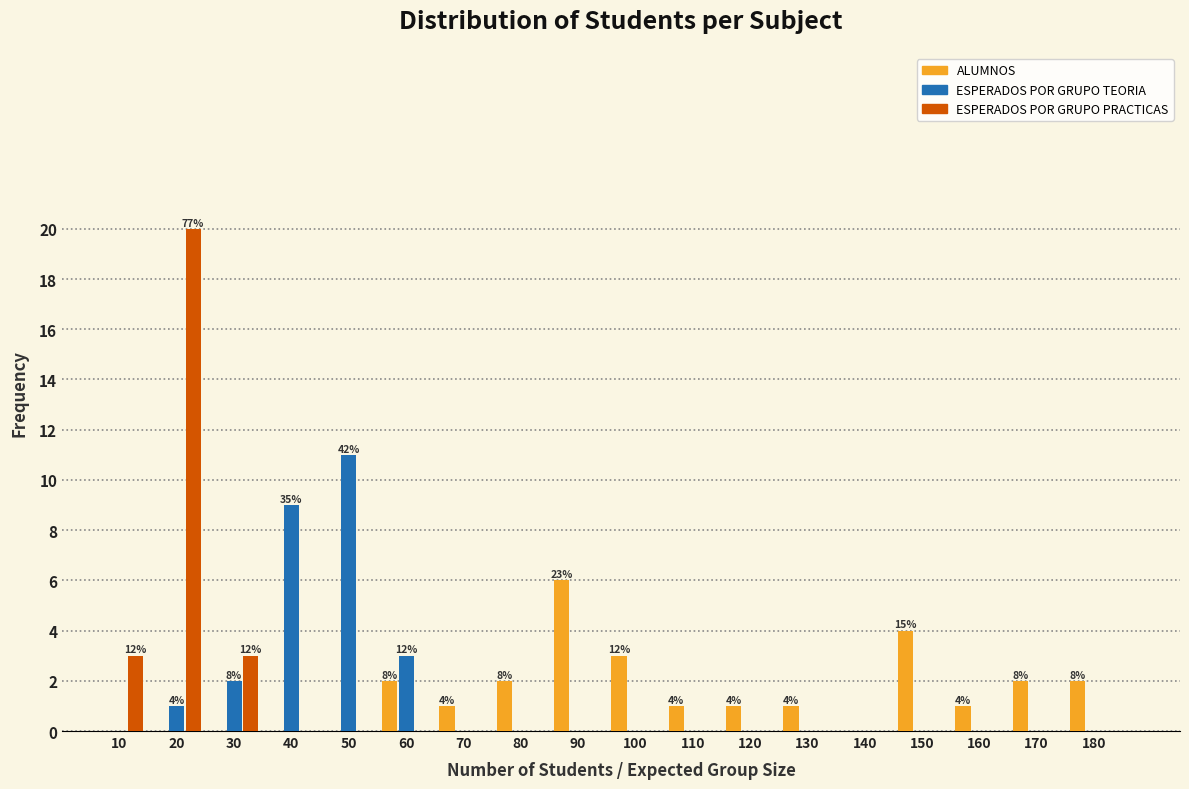

At which label is ESPERADOS POR GRUPO TEORIA closest to 5?

60